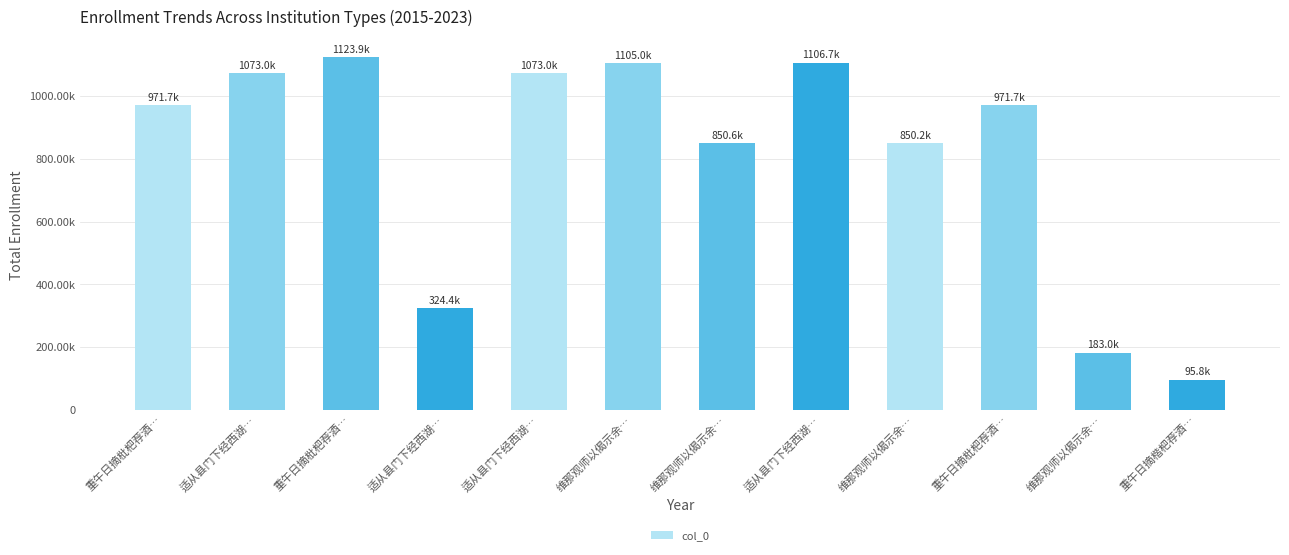

What is the minimum value shown in the chart?

95765